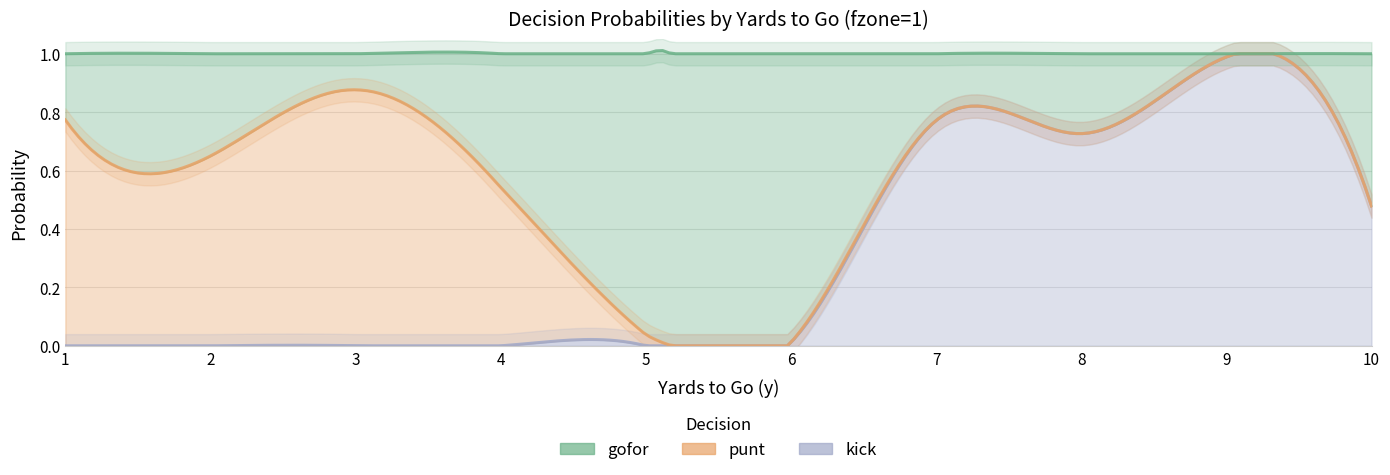

At how many categories does at least one series exceed 0?

10